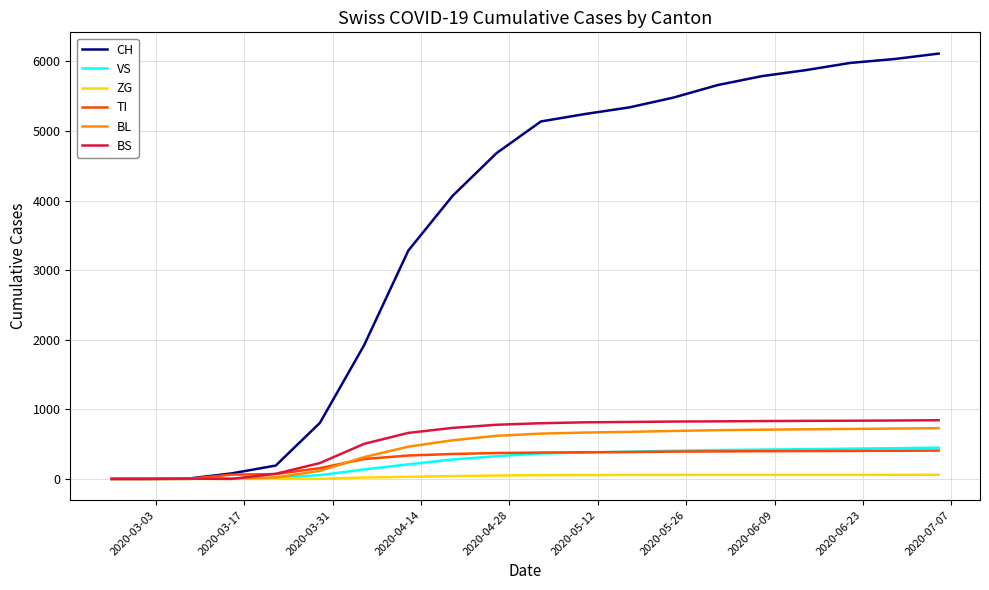

Which series has the largest range (max minus min)?

CH